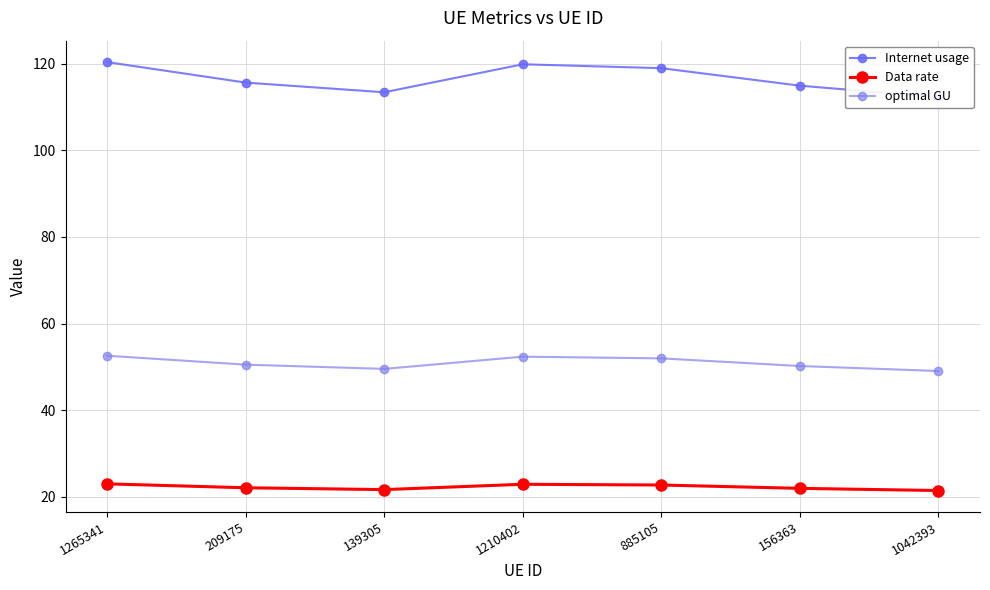

What value does the optimal GU series have at 139305?

49.5